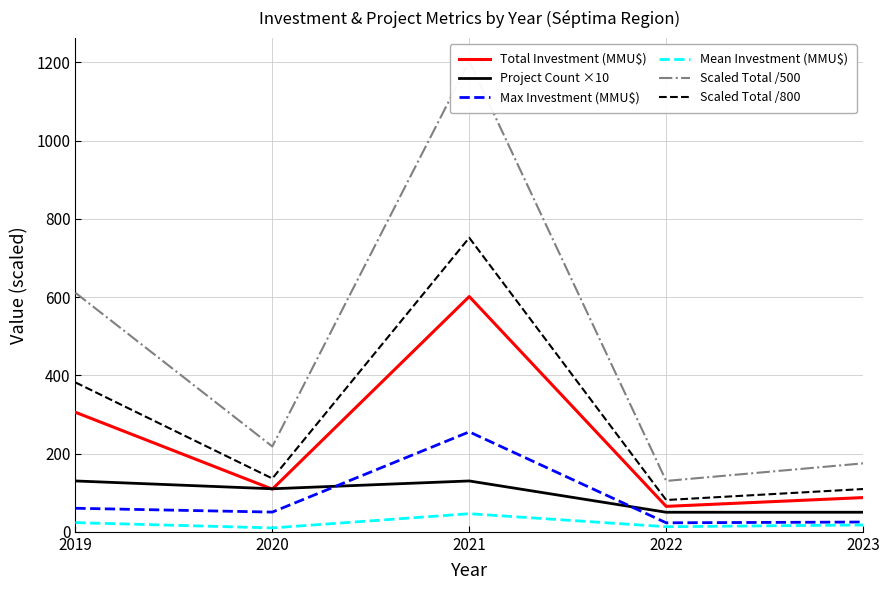

Does the chart display data point markers on the line(s)?

No